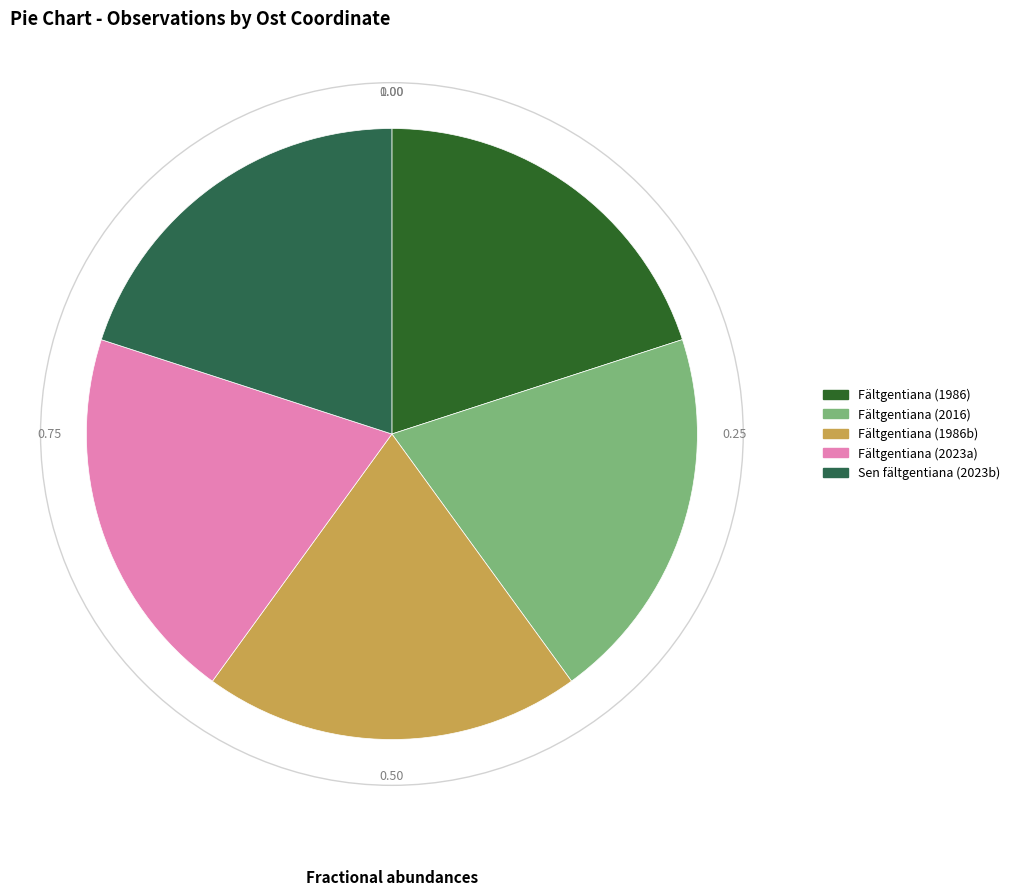

Approximately how many times larger is the value at Fältgentiana (1986) compared to Fältgentiana (2016)?

1.0